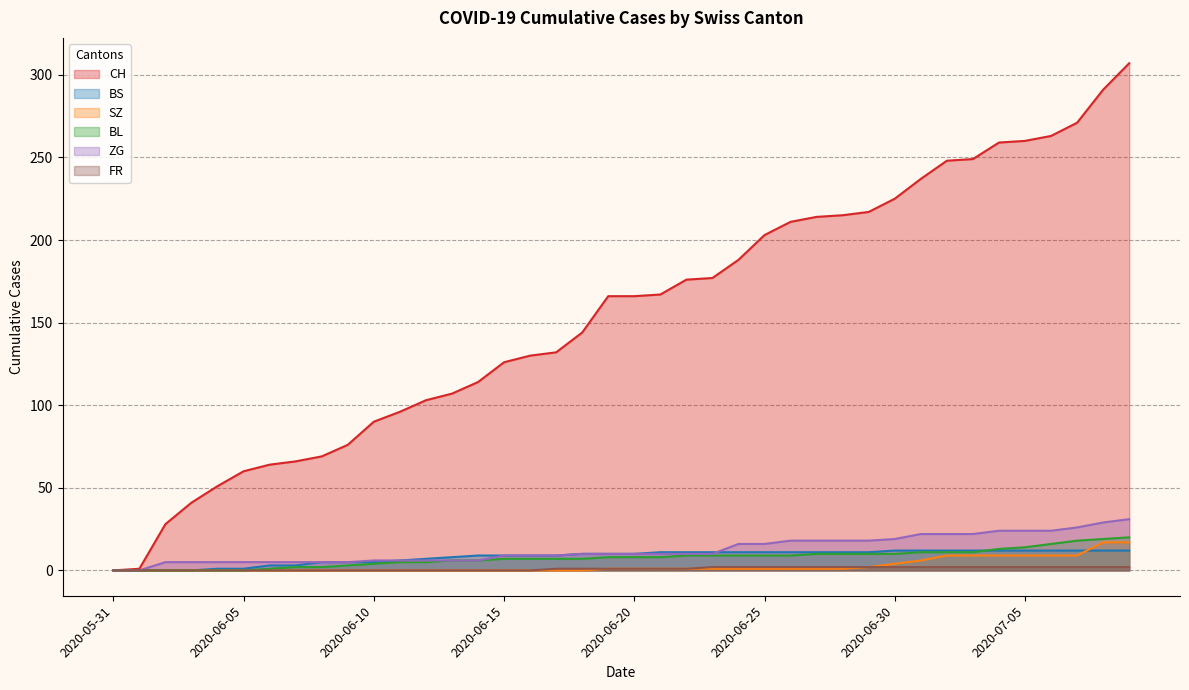

Which series has the largest range (max minus min)?

CH